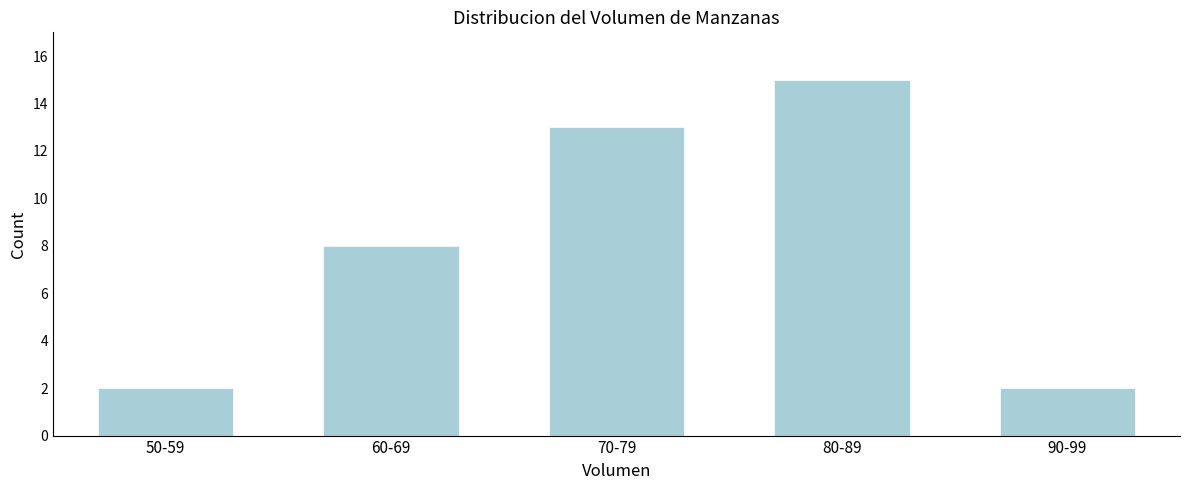

Reading left to right, what are all the values shown in this chart?

50-59=2	60-69=8	70-79=13	80-89=15	90-99=2